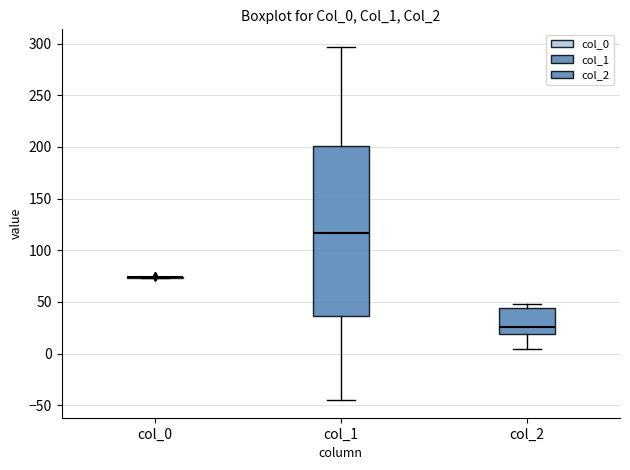

Reading left to right, read every box against the y-axis: the position of its median line, the range the box covers, and the ends of its whiskers. The values are not printed on the chart, so give them approximately, as read against the axis.

col_0: box collapsed to a line at 75, whiskers 75 to 75
col_1: median 115, box 35 to 200, whiskers -45 to 295
col_2: median 25, box 20 to 45, whiskers 5 to 50